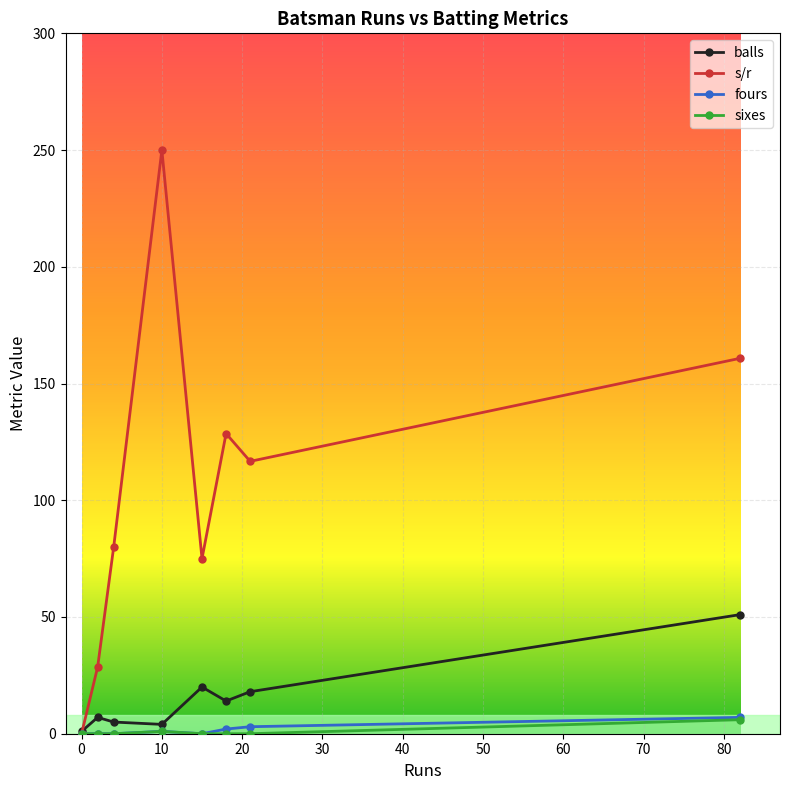

How many categories are shown in the chart?

8